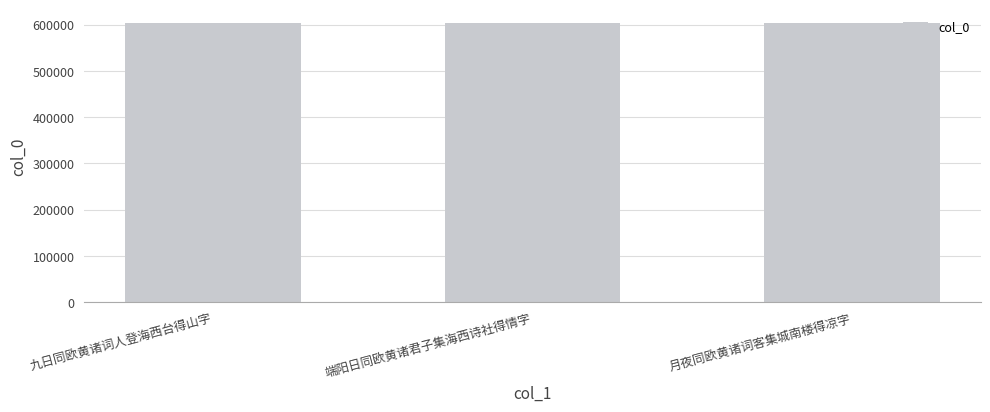

How many bars are there in total?

3